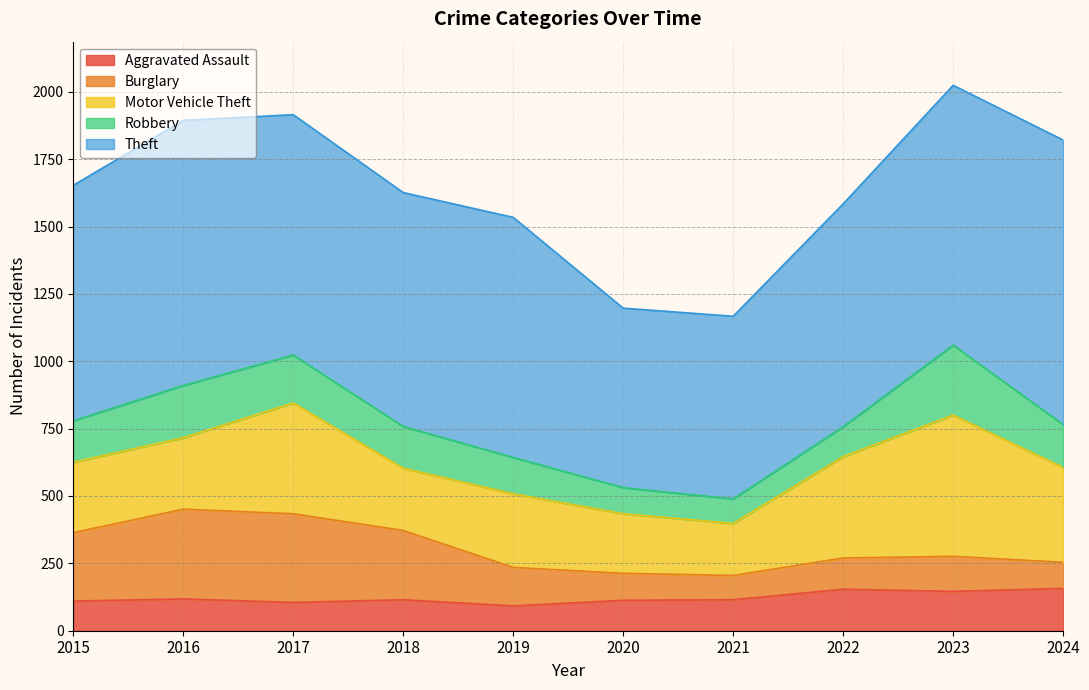

What is the sum of the Aggravated Assault values at 2023 and 2020?

259